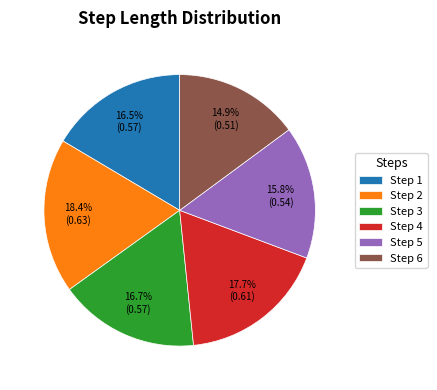

Between Step 6 and Step 2, which is larger?

Step 2